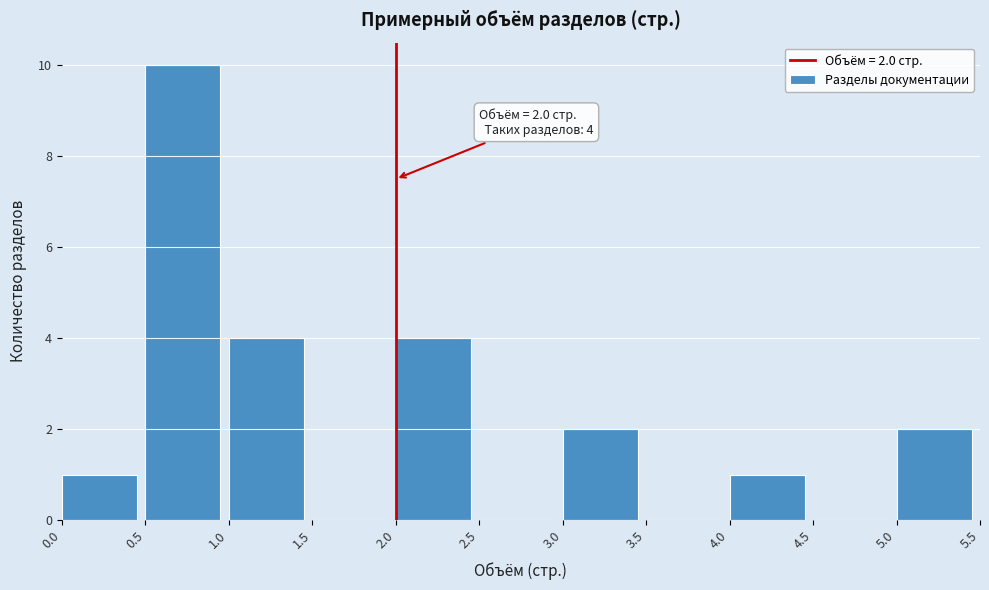

Over which range of the x-axis is the bar tallest?

0.5 to 1.0